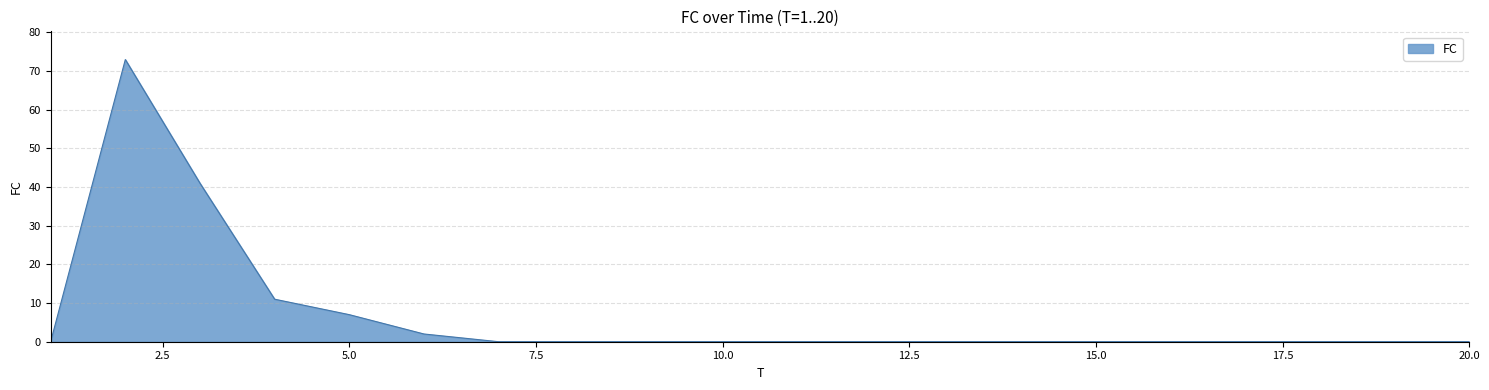

What is the maximum value shown in the chart?

73